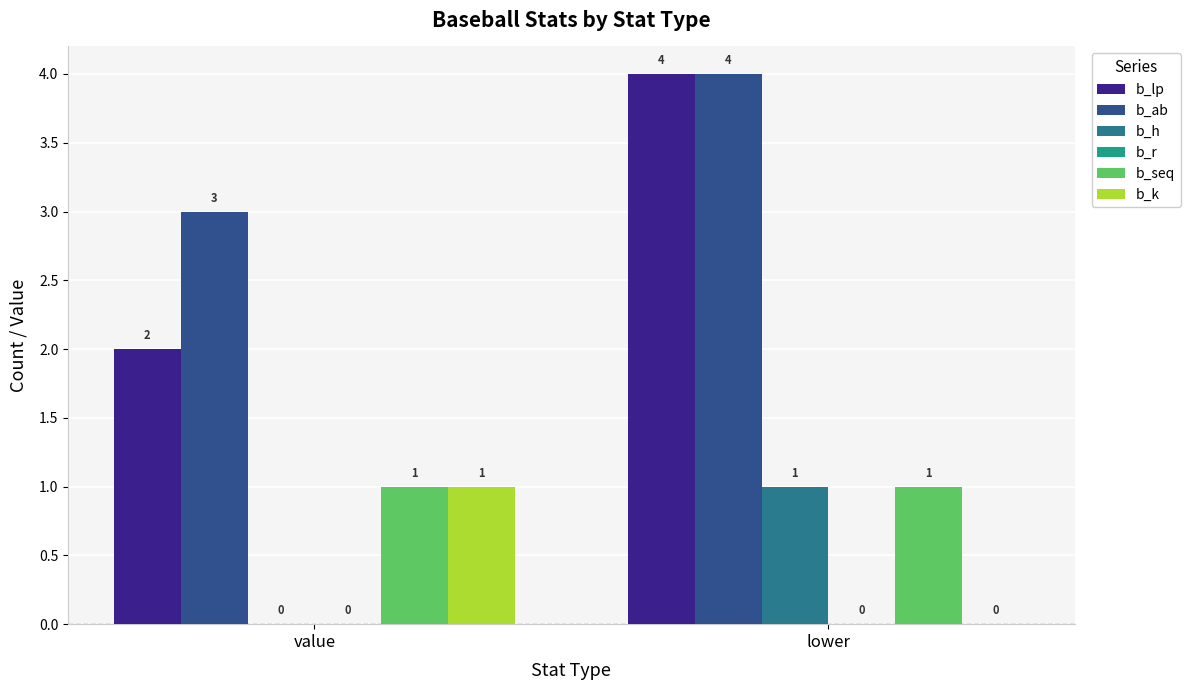

Are the bars grouped side by side (vs. stacked)?

Yes